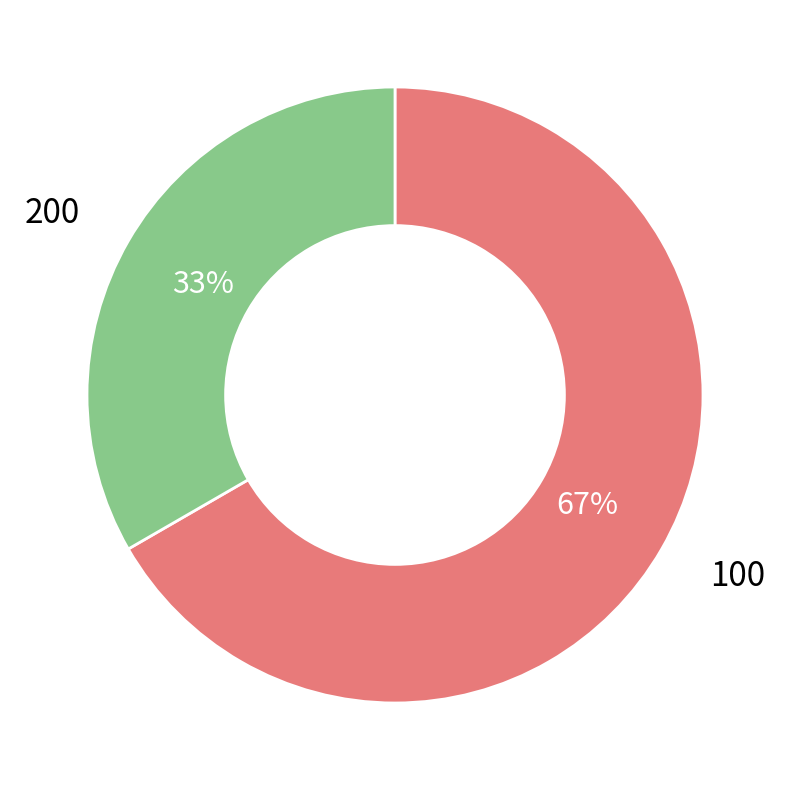

Does any single category account for the majority?

Yes